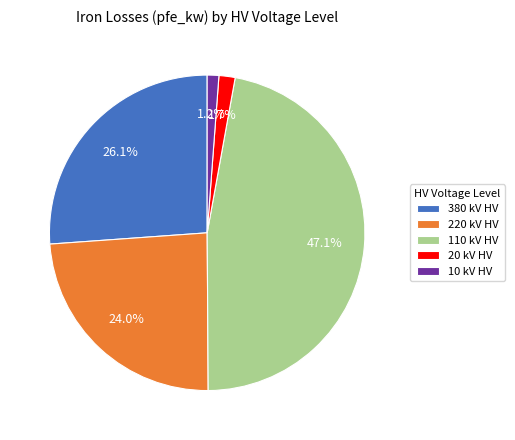

Is there a majority slice in this chart?

No